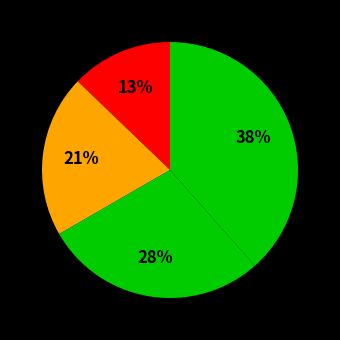

How many segments does this pie chart have?

4